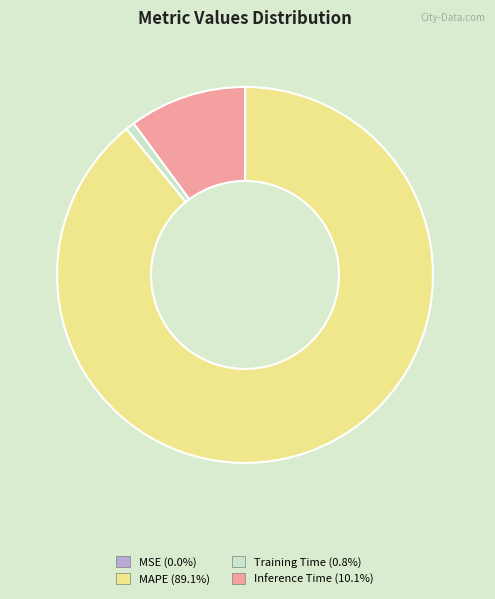

Is it true that MAPE is 89% of the pie?

True